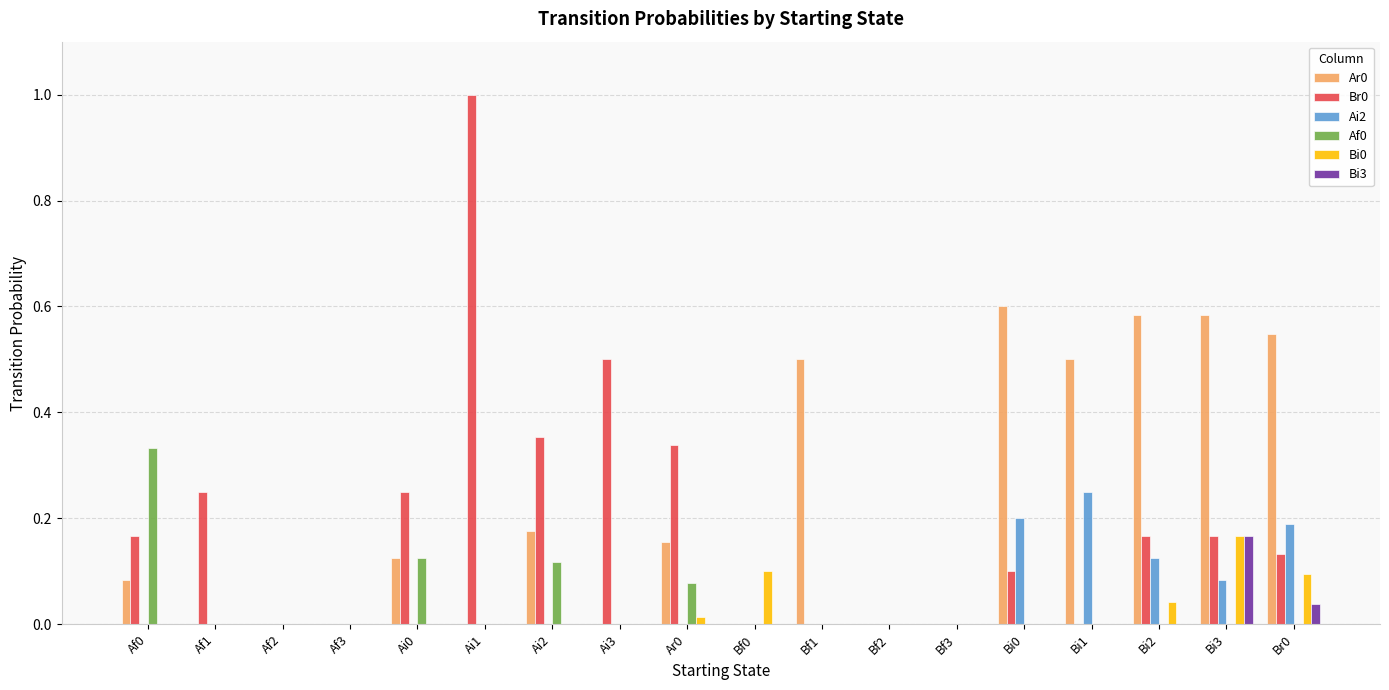

Does the chart contain stacked bars?

No